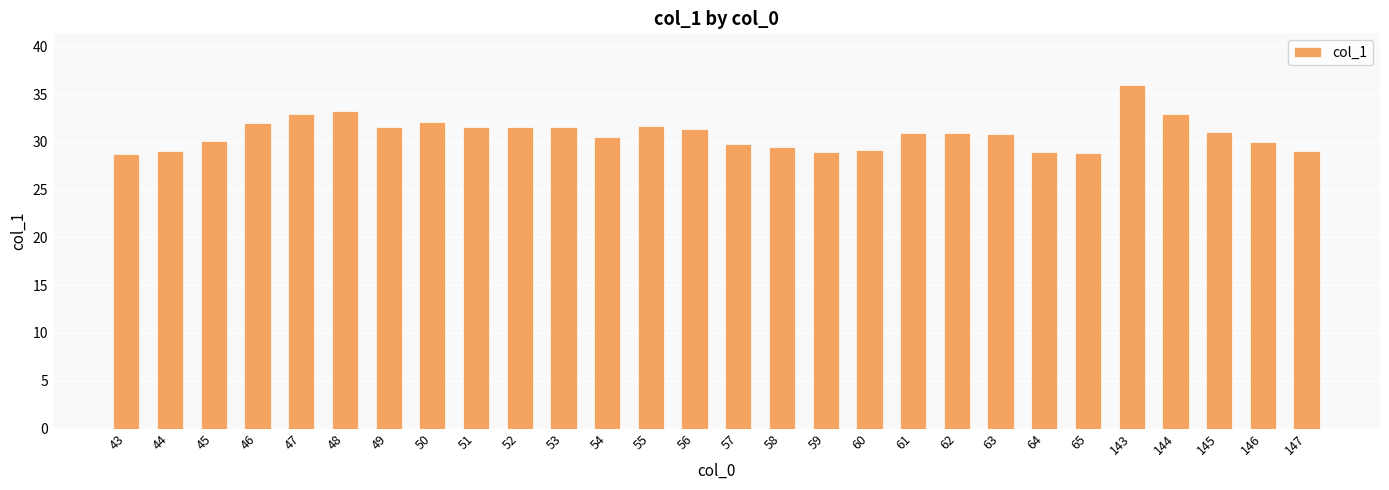

How many bars are there in total?

28